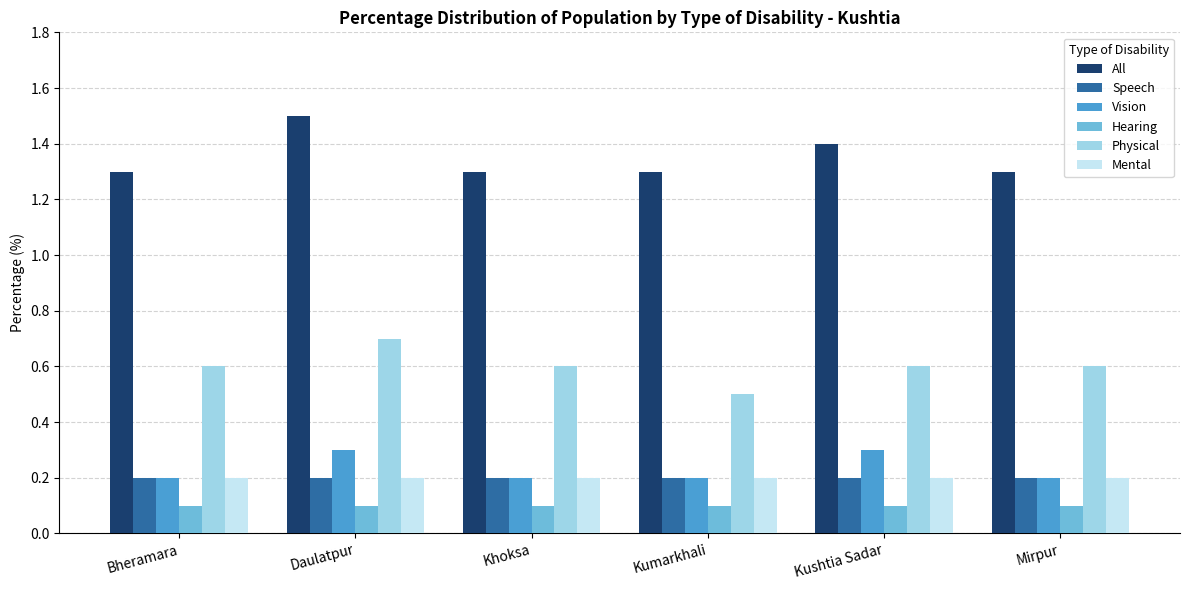

How many bars are there in each group?

6